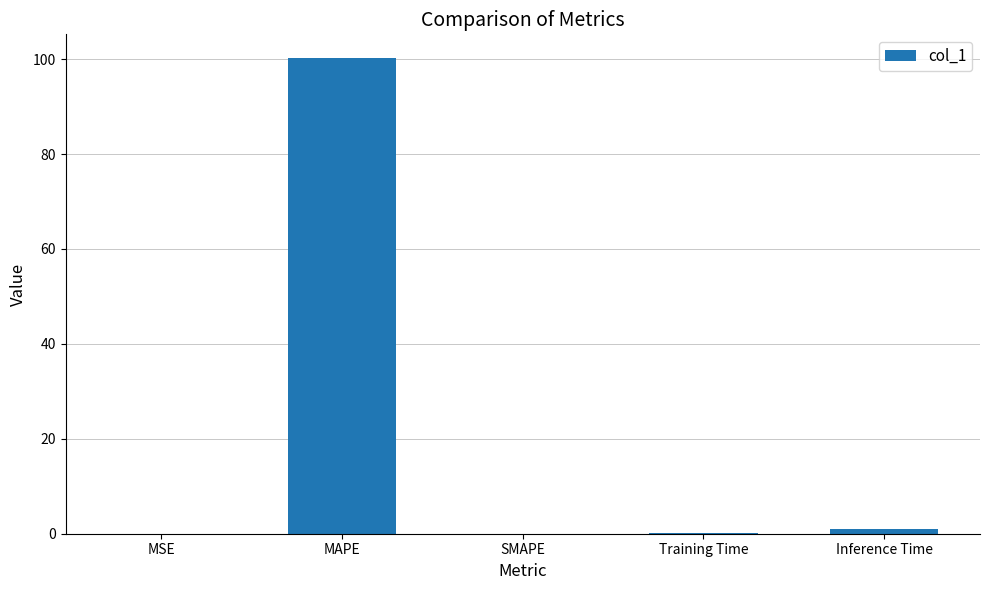

What is the change in value from MSE to Inference Time?

+1.0